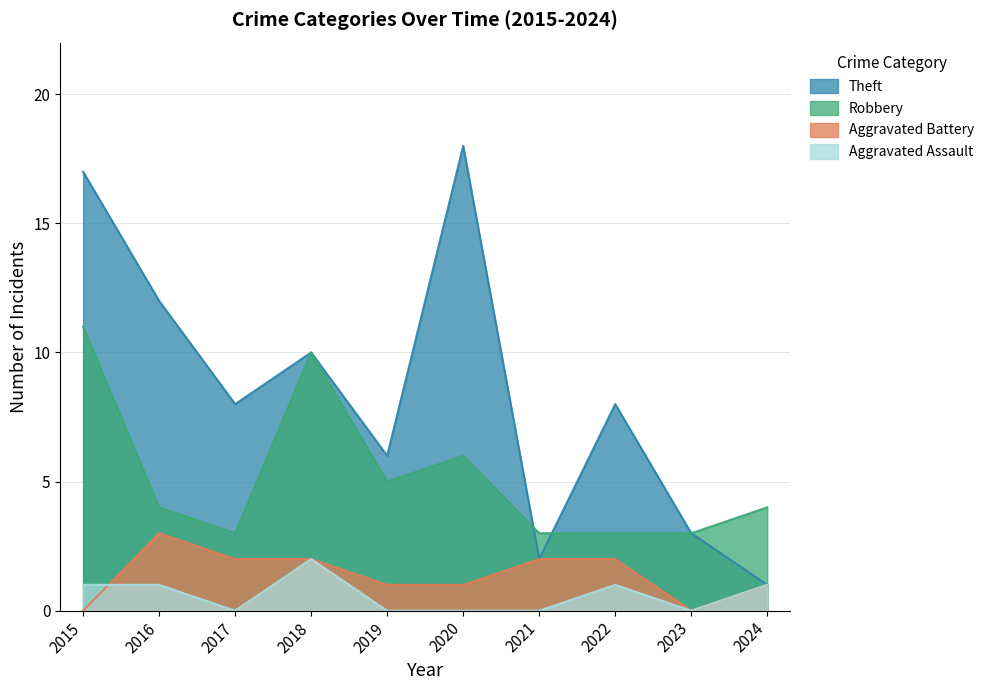

What is the difference between the maximum and minimum values in the Aggravated Battery series?

3